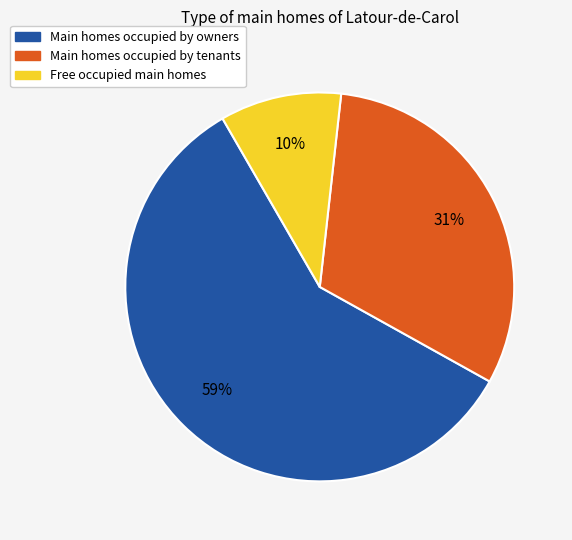

Between Free occupied main homes and Main homes occupied by tenants, which is larger?

Main homes occupied by tenants